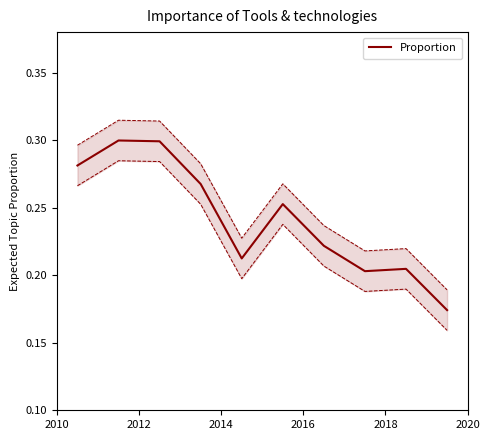

How many interior local valleys (lower than both neighbors) does the data have?

2